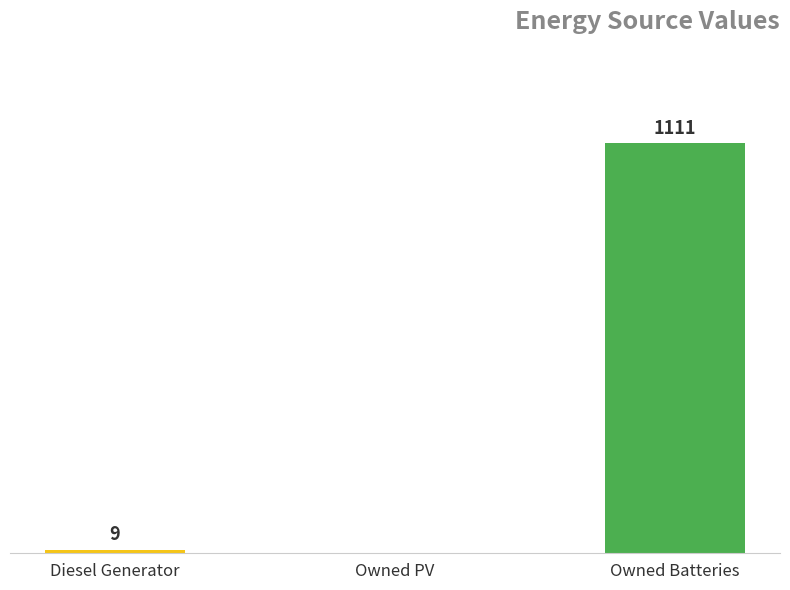

At which category does the chart reach its peak across all series?

Owned Batteries